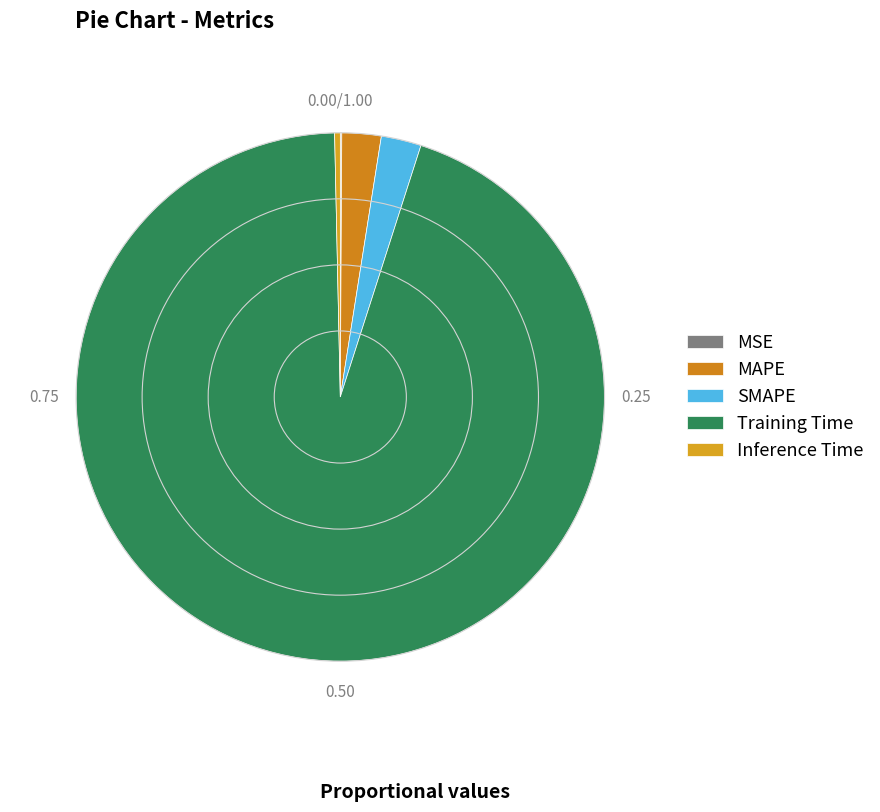

Which category has the biggest portion of the pie?

Training Time